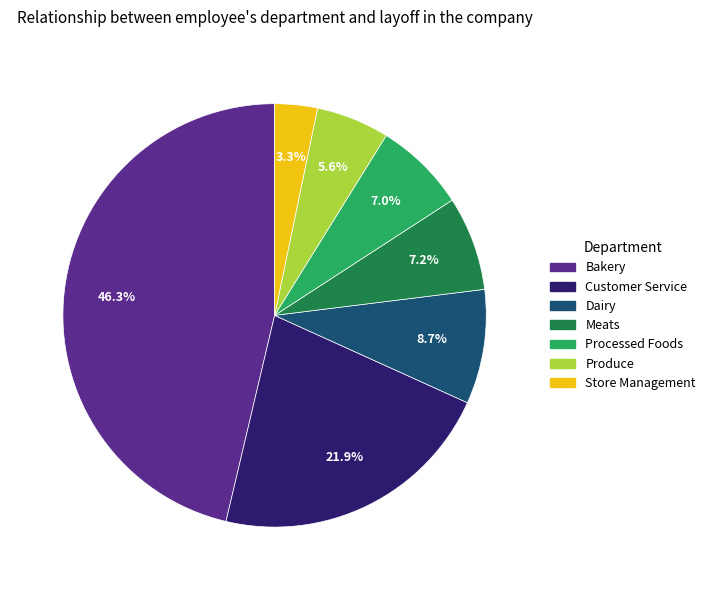

How many segments does this pie chart have?

7